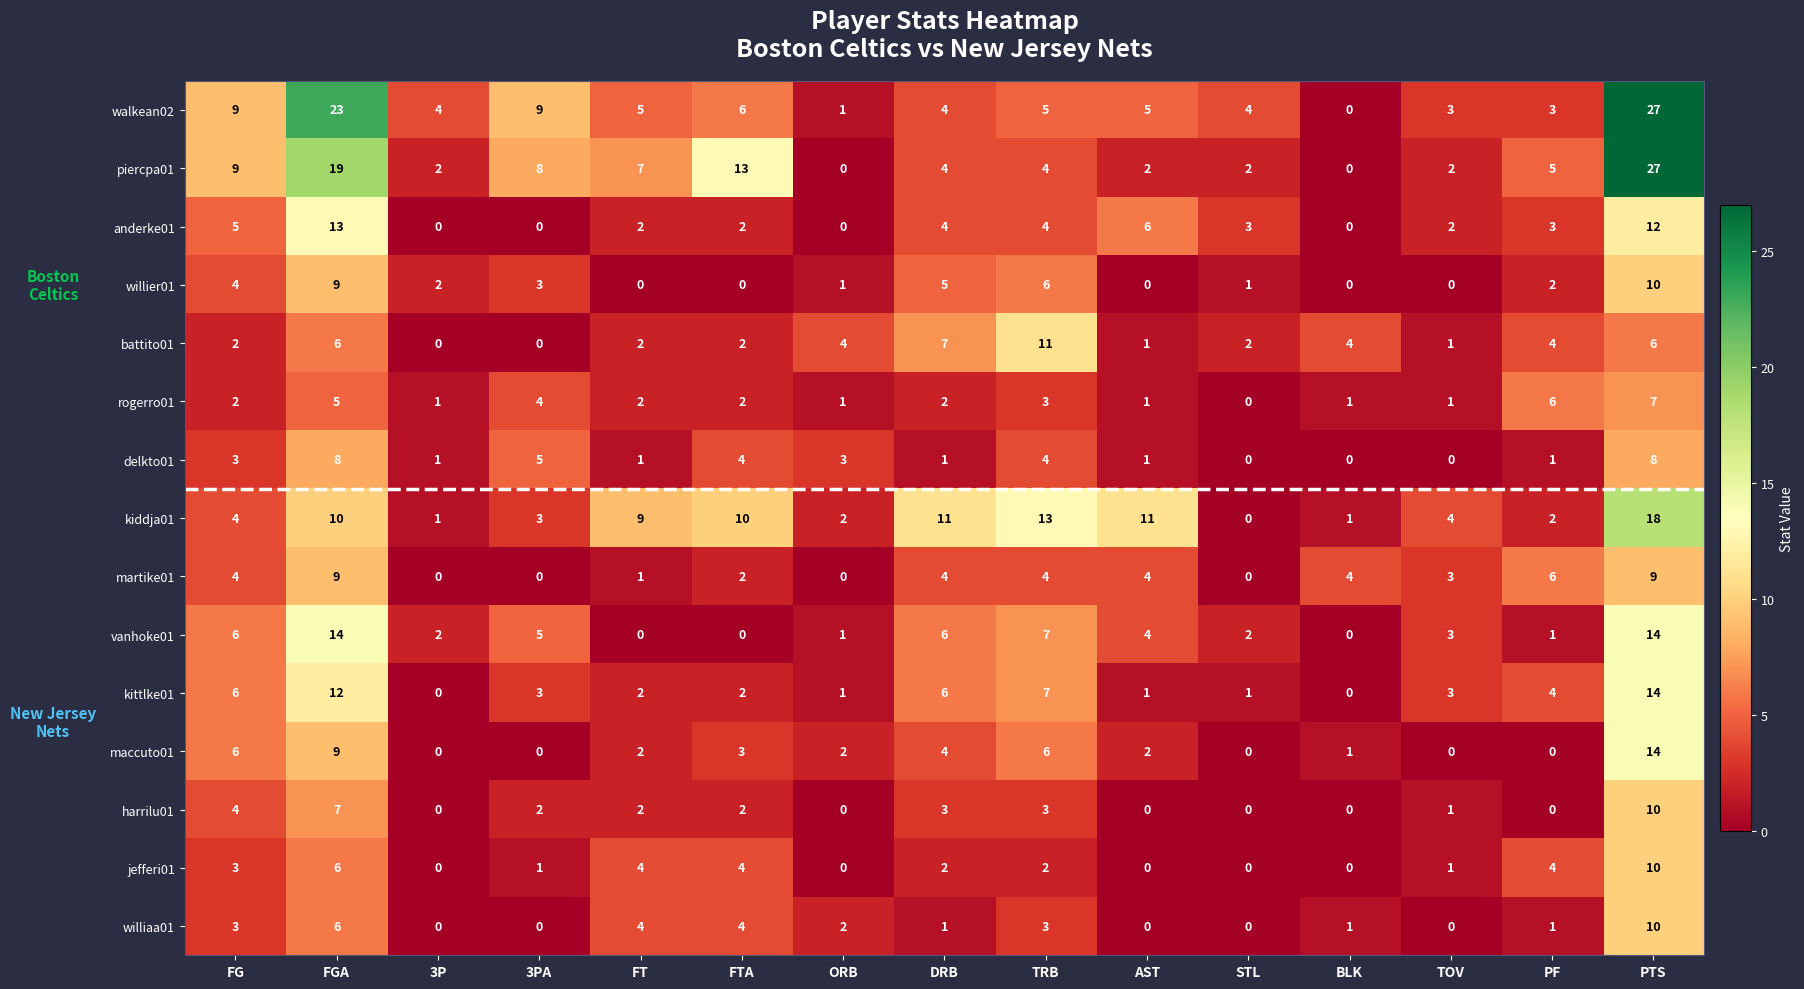

Which category has the highest value in the kiddja01 series?

PTS